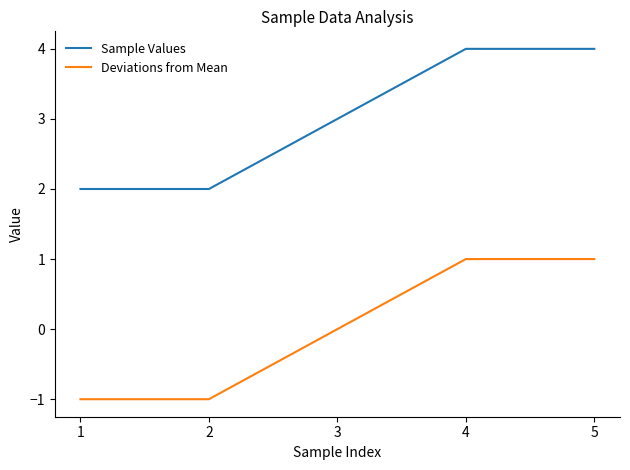

Reading right to left, extract all data points from this chart.

Sample Values: 4	4	3	2	2
Deviations from Mean: 1	1	0	-1	-1